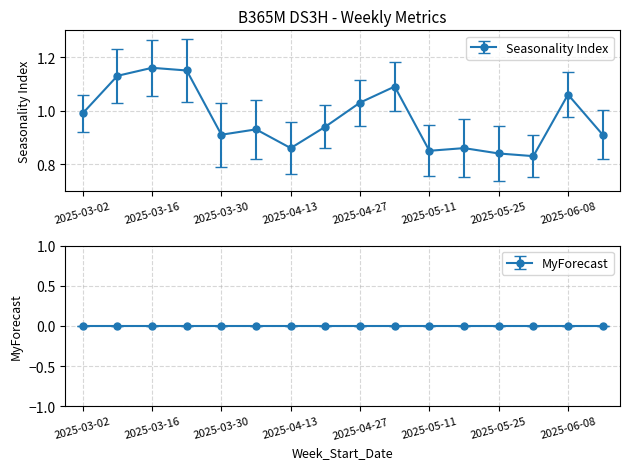

True or false: the data has more than 2 interior local peaks.

True